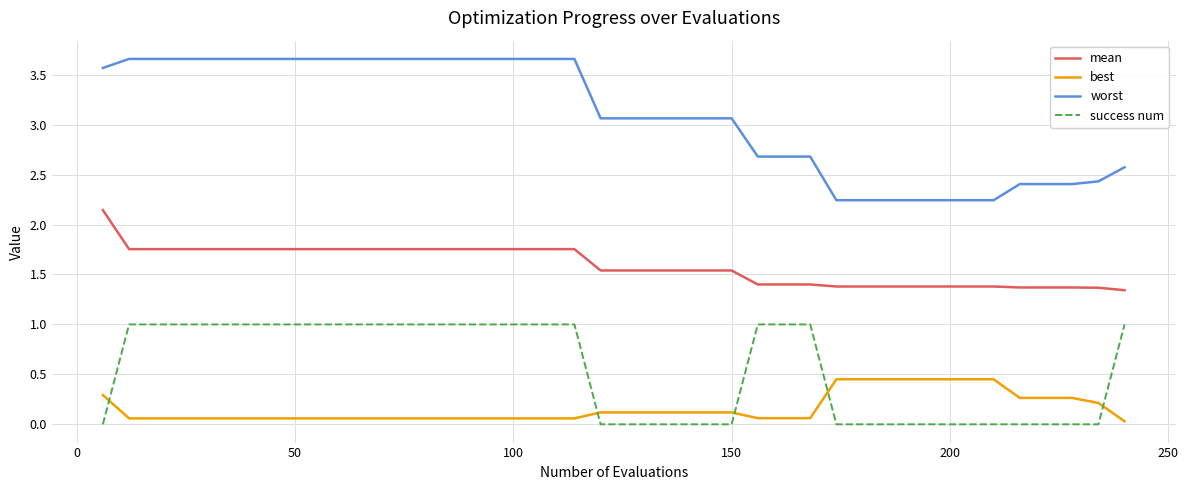

How many distinct data groups are displayed?

4